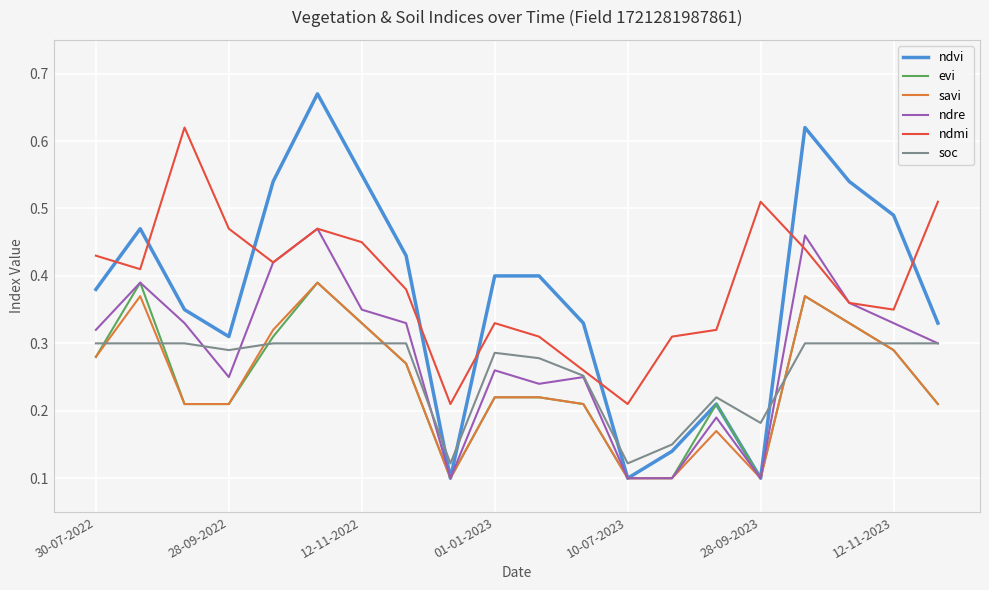

What are all the series names shown in the legend?

ndvi, evi, savi, ndre, ndmi, soc